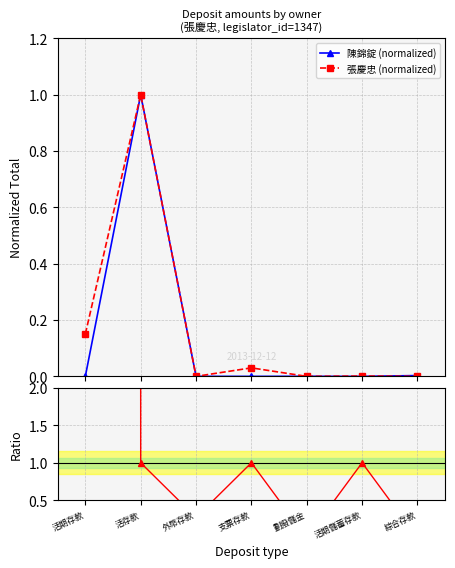

At which category does 張慶忠 (normalized) reach its first local peak?

活存款